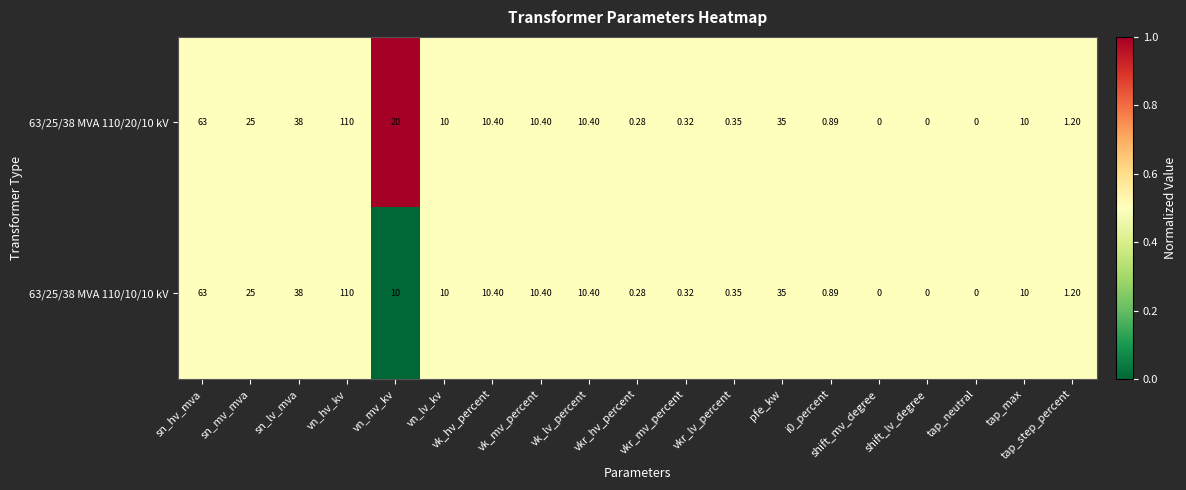

How many data points does each series have?

19